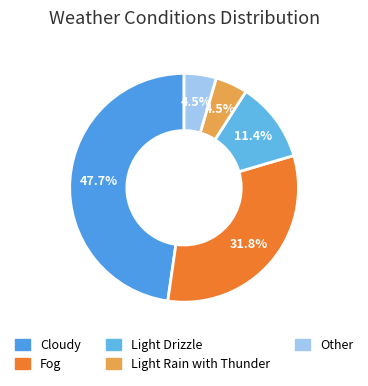

Does Fog account for over 50% of the chart?

No